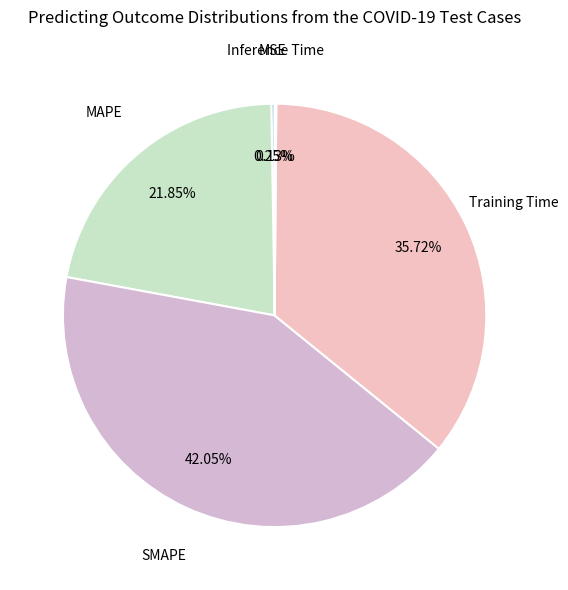

Which category has the biggest portion of the pie?

SMAPE